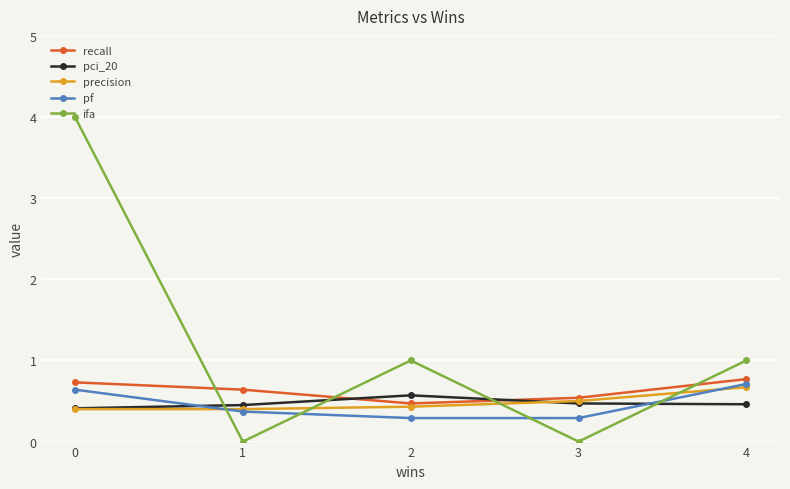

Count the recall values in the range 0 to 1.

5